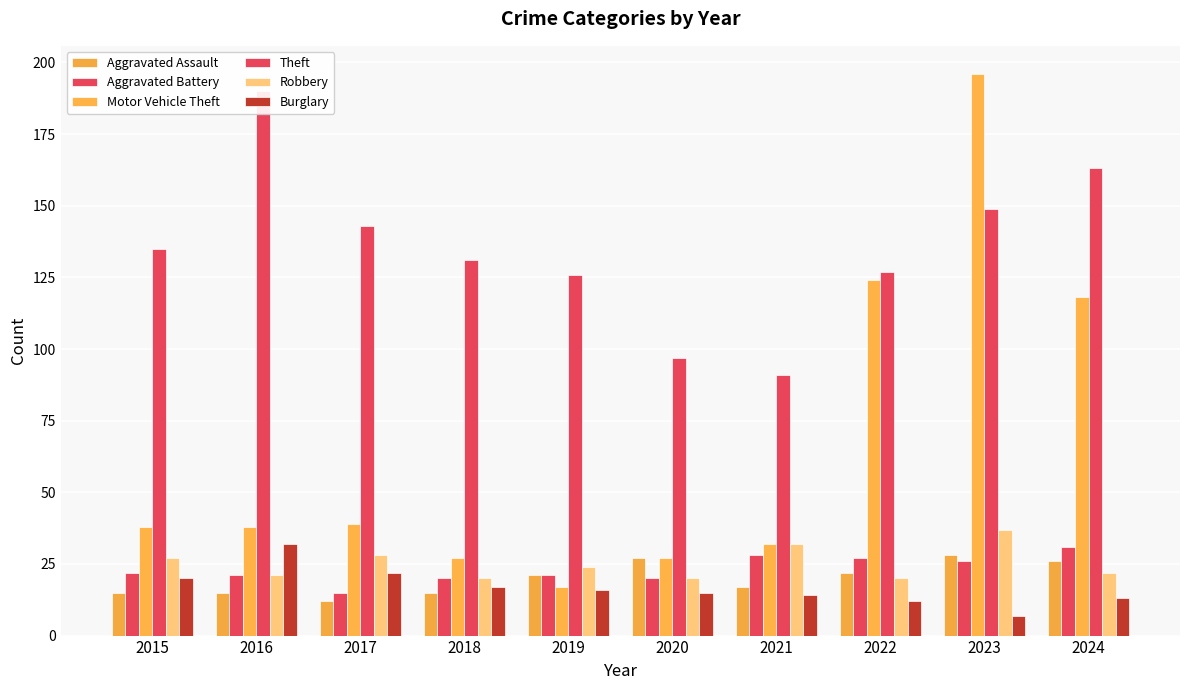

What is the value of the Aggravated Battery bar at the 10th from the left?

31